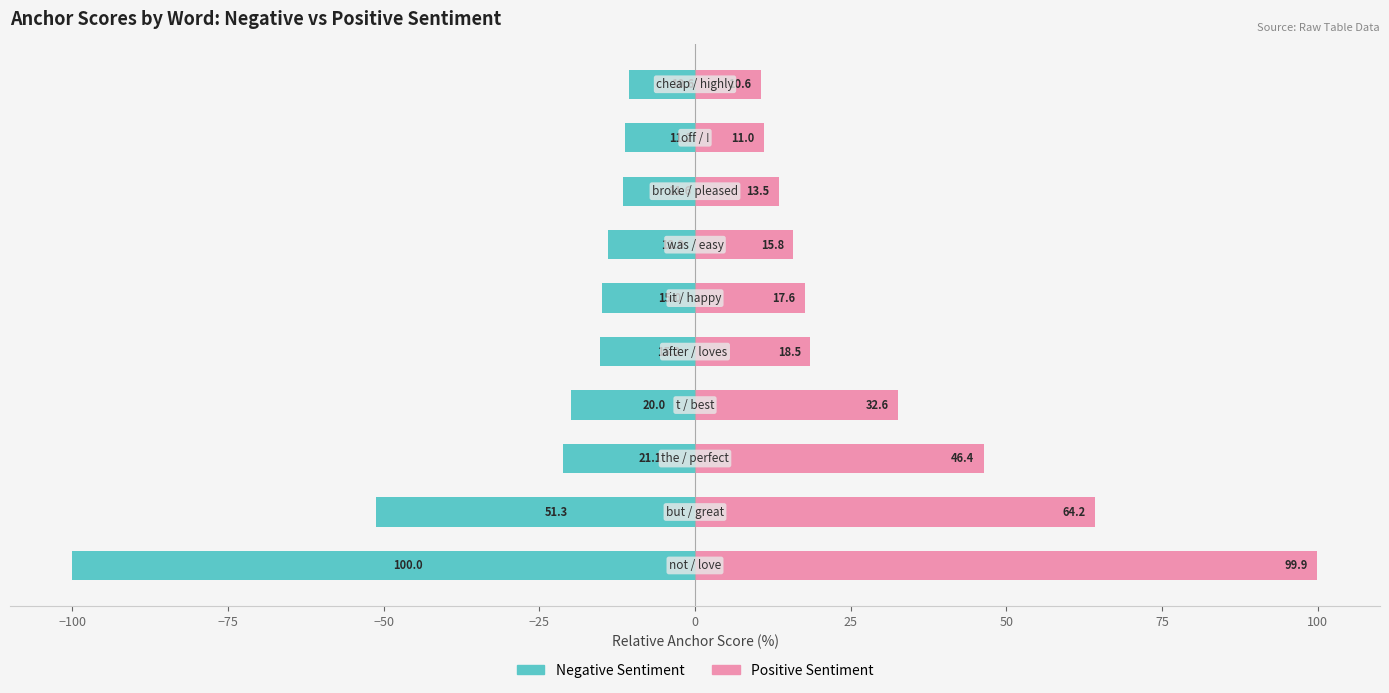

Reading left to right, extract all data points from this chart.

Negative Sentiment: -100.0	-51.3	-21.1	-20.0	-15.2	-15.0	-13.9	-11.6	-11.2	-10.6
Positive Sentiment: 99.9	64.2	46.4	32.6	18.5	17.6	15.8	13.5	11.0	10.6